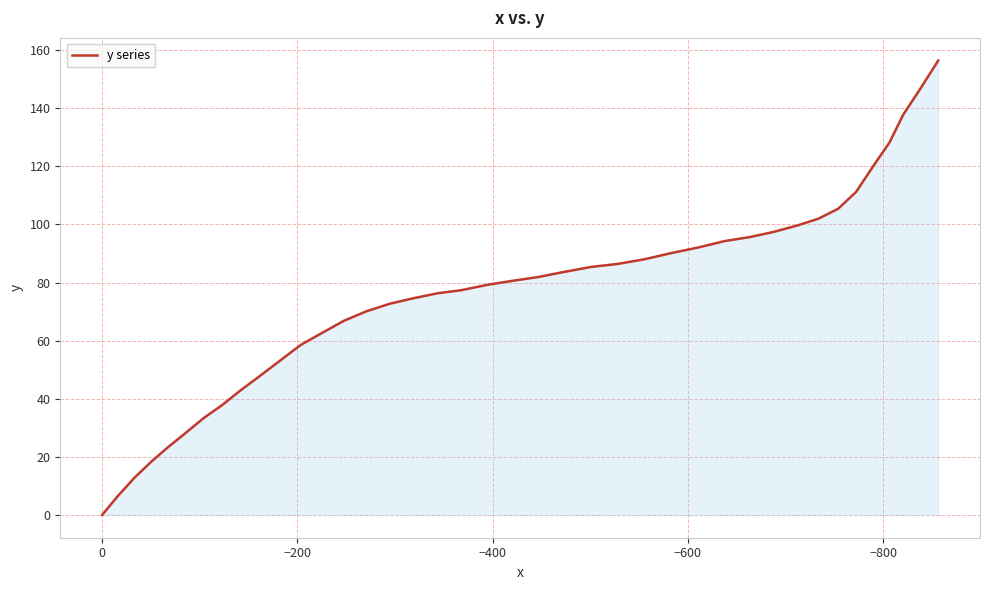

What is the difference between the maximum and minimum values?

156.4